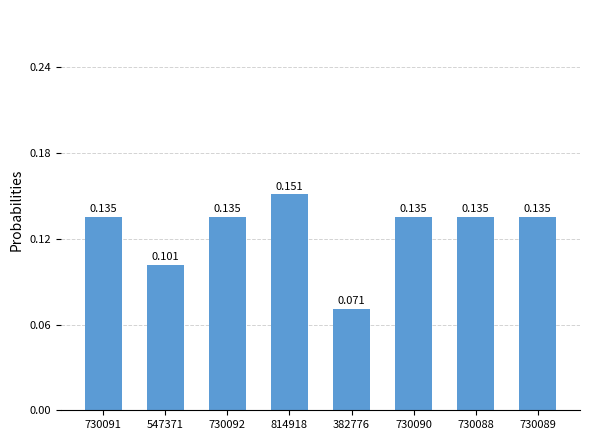

List the labels in order of value, smallest first.

382776, 547371, 730088, 730089, 730090, 730091, 730092, 814918